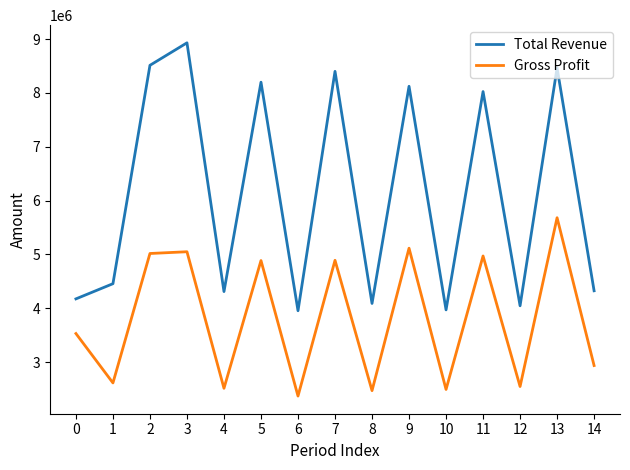

At how many categories does at least one series exceed 6539781?

7